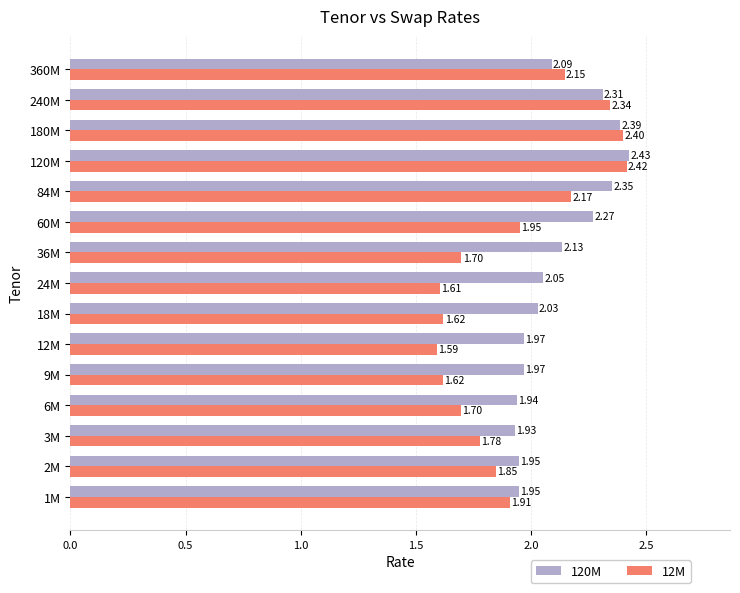

List the series in order of their peak value, highest first.

120M, 12M